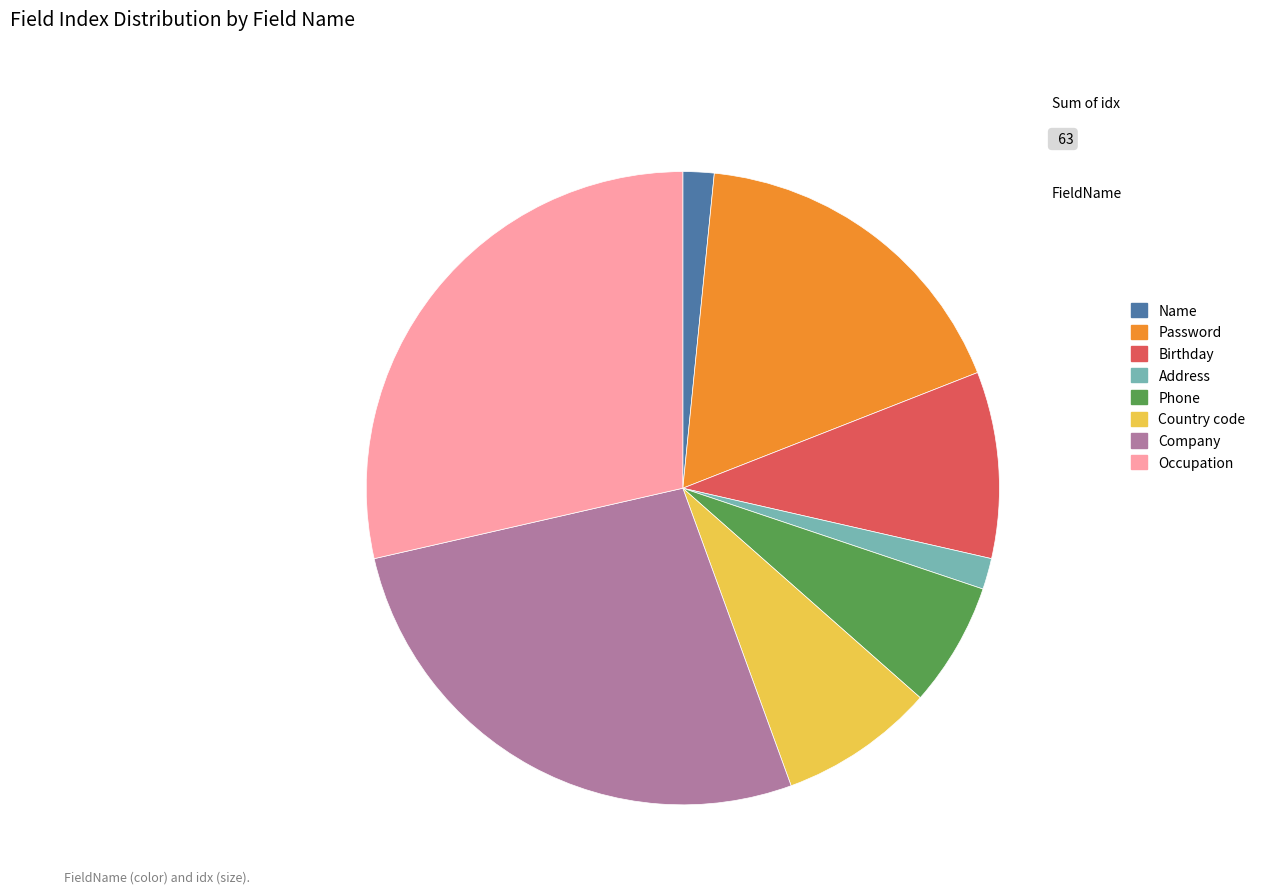

How many segments does this pie chart have?

8